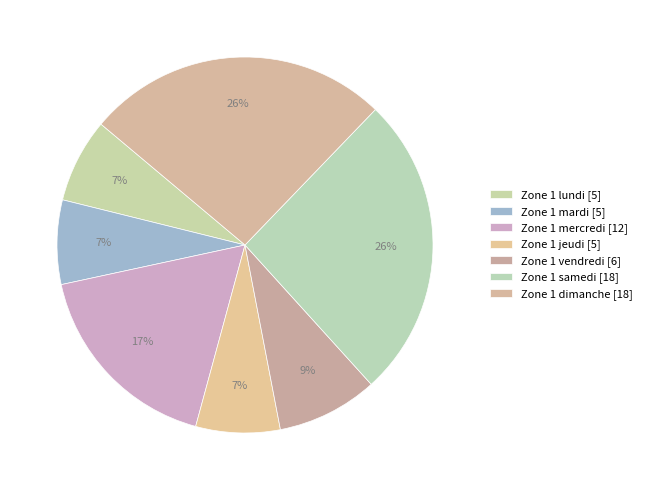

Rank the categories by value from highest to lowest.

Zone 1 samedi, Zone 1 dimanche, Zone 1 mercredi, Zone 1 vendredi, Zone 1 lundi, Zone 1 mardi, Zone 1 jeudi